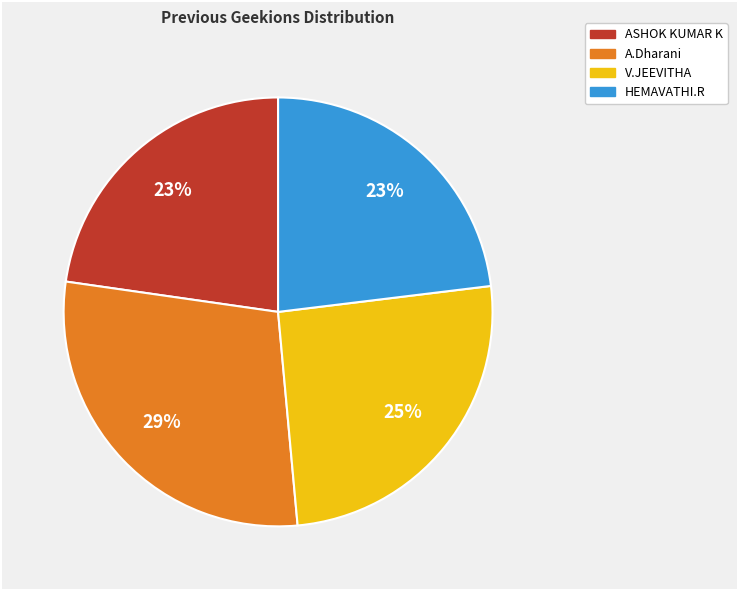

Between HEMAVATHI.R and V.JEEVITHA, which is larger?

V.JEEVITHA